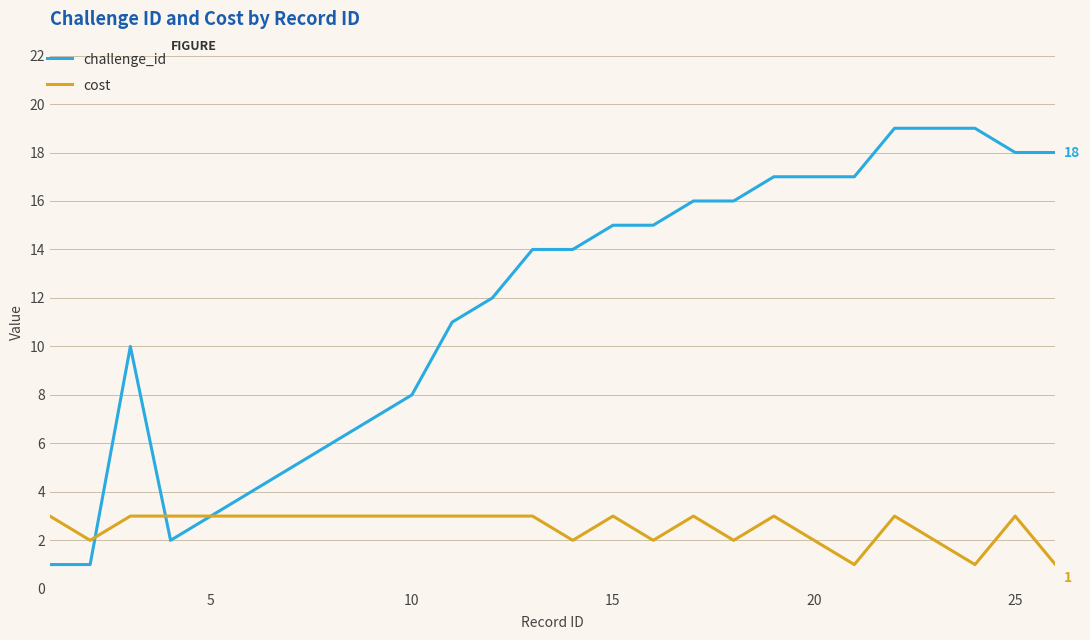

Which series has the largest total across all categories?

challenge_id